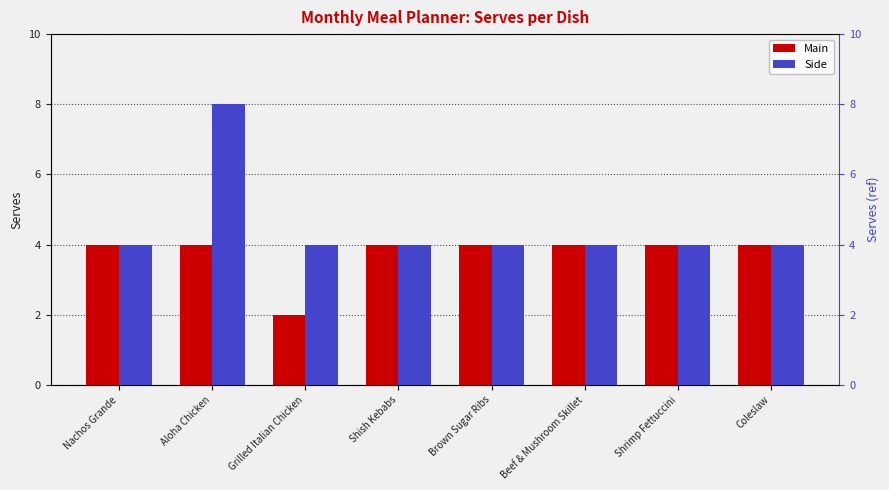

What is the value of the Main bar at the 6th from the left?

4